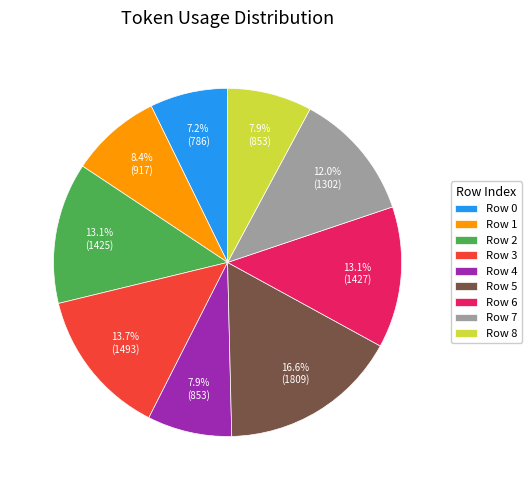

Which category has the biggest portion of the pie?

Row 5